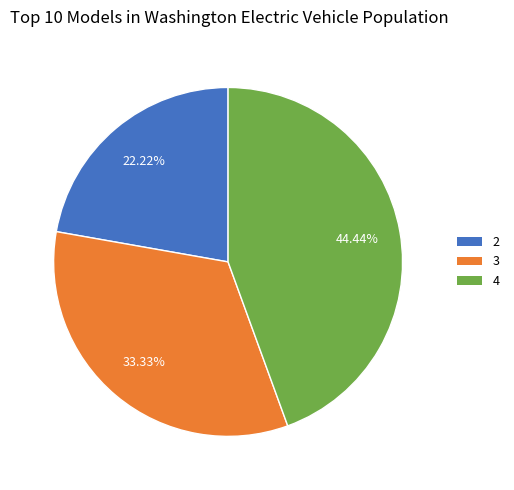

To the nearest percent, what is the difference between the largest and smallest slice percentages?

22%